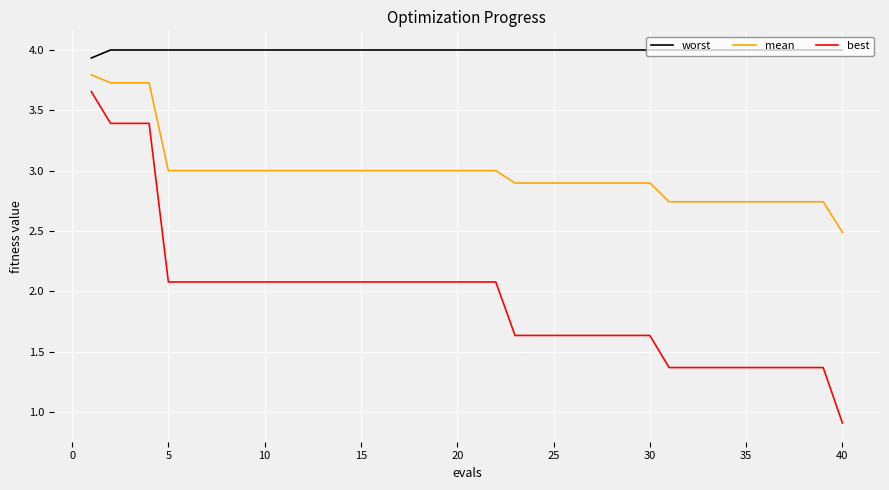

What is the sum of all mean values?

119.3